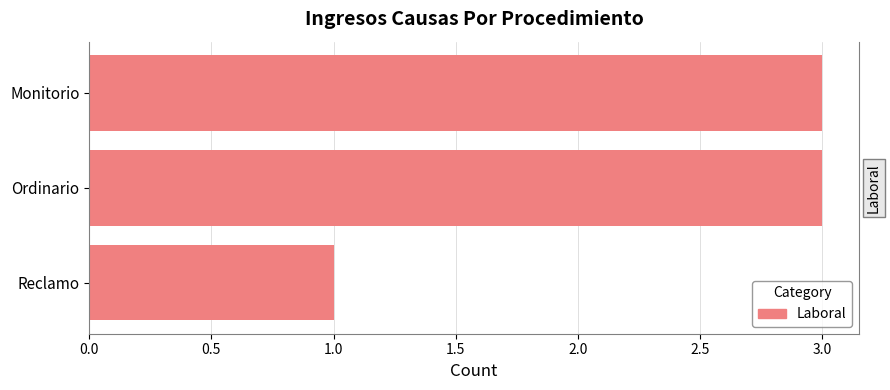

How many values are between 1 and 3?

3